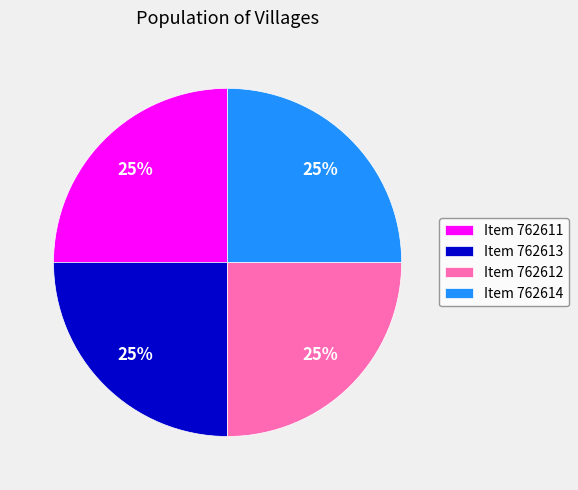

What percentage is the Item 762612 slice, to the nearest percent?

25%